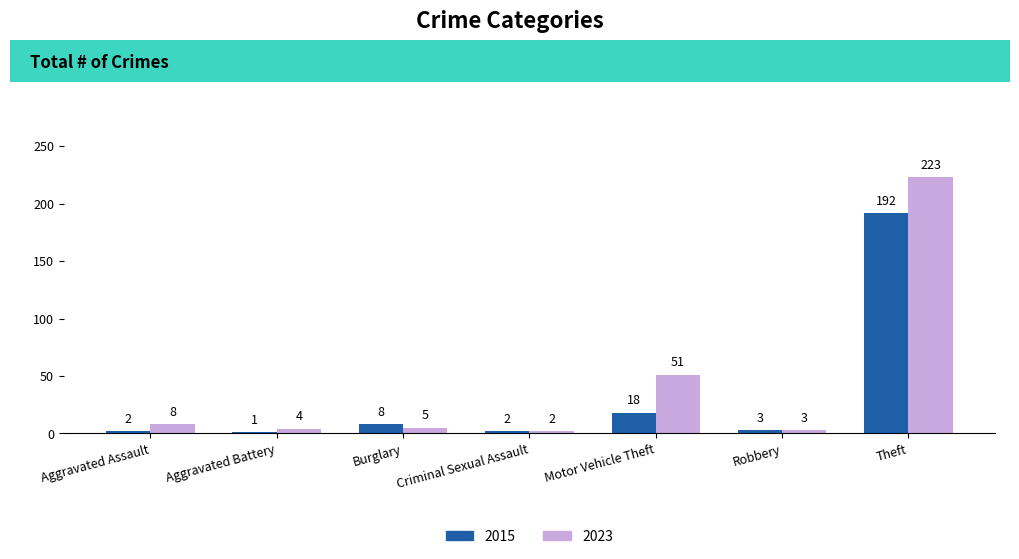

What is the total value across all series at Burglary?

13